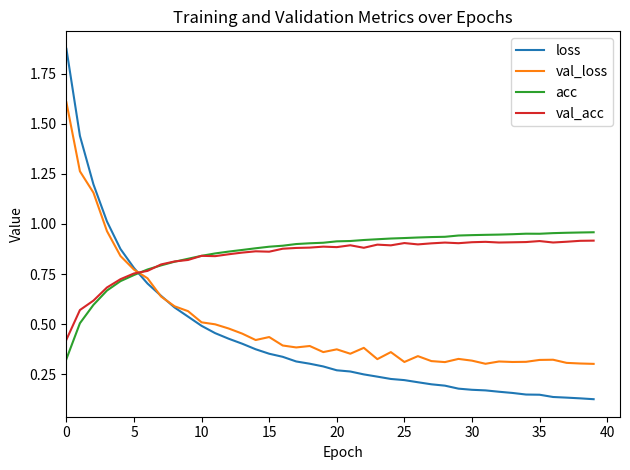

Which series has the largest range (max minus min)?

loss